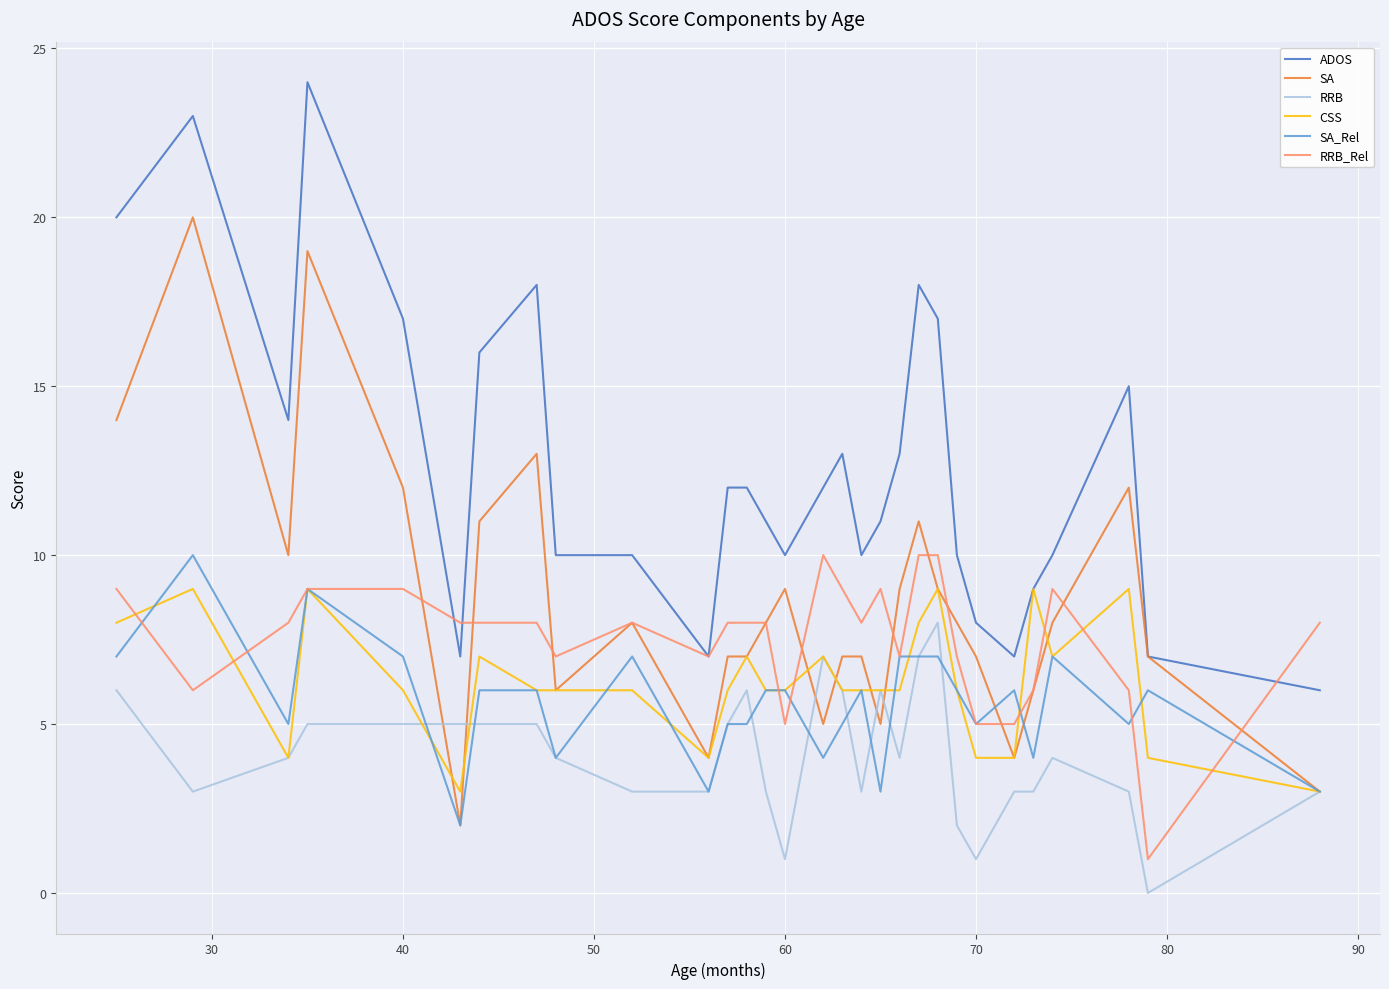

True or false: SA has more than 2 points higher than both neighbors.

True